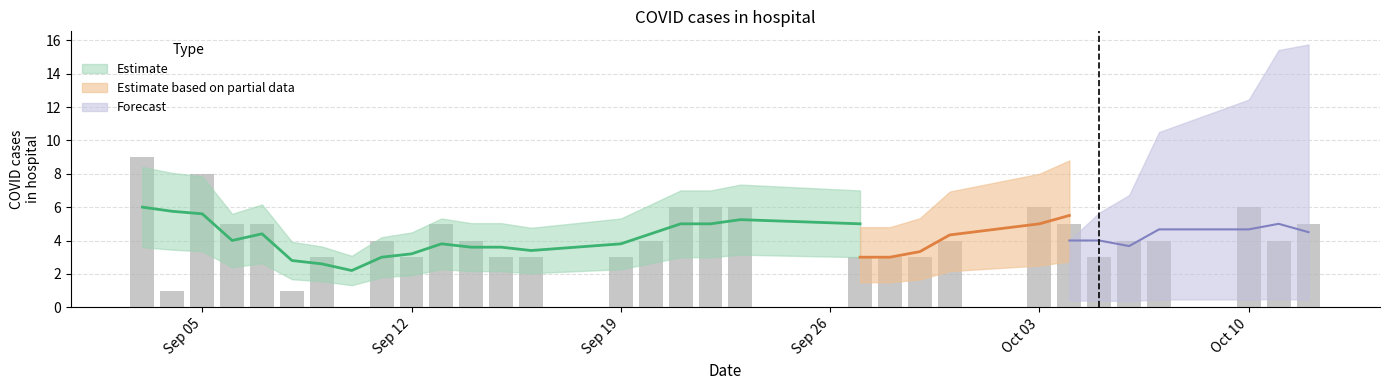

How many values are above zero?

30